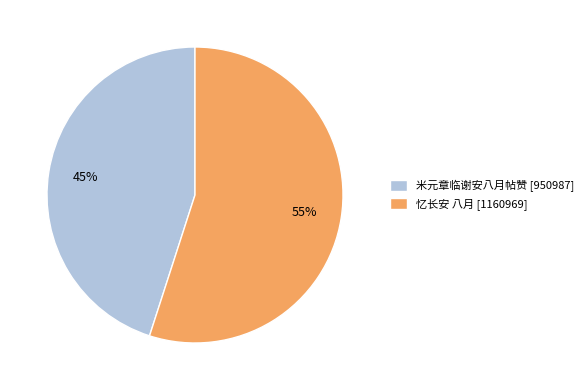

Rank the categories by value from highest to lowest.

忆长安 八月, 米元章临谢安八月帖赞